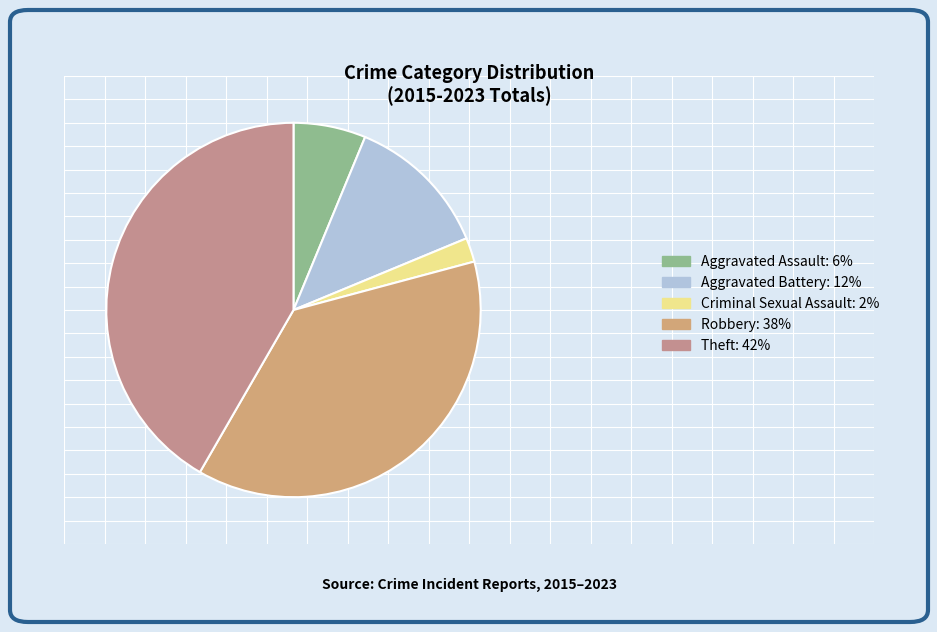

Which slice is the smallest?

Criminal Sexual Assault